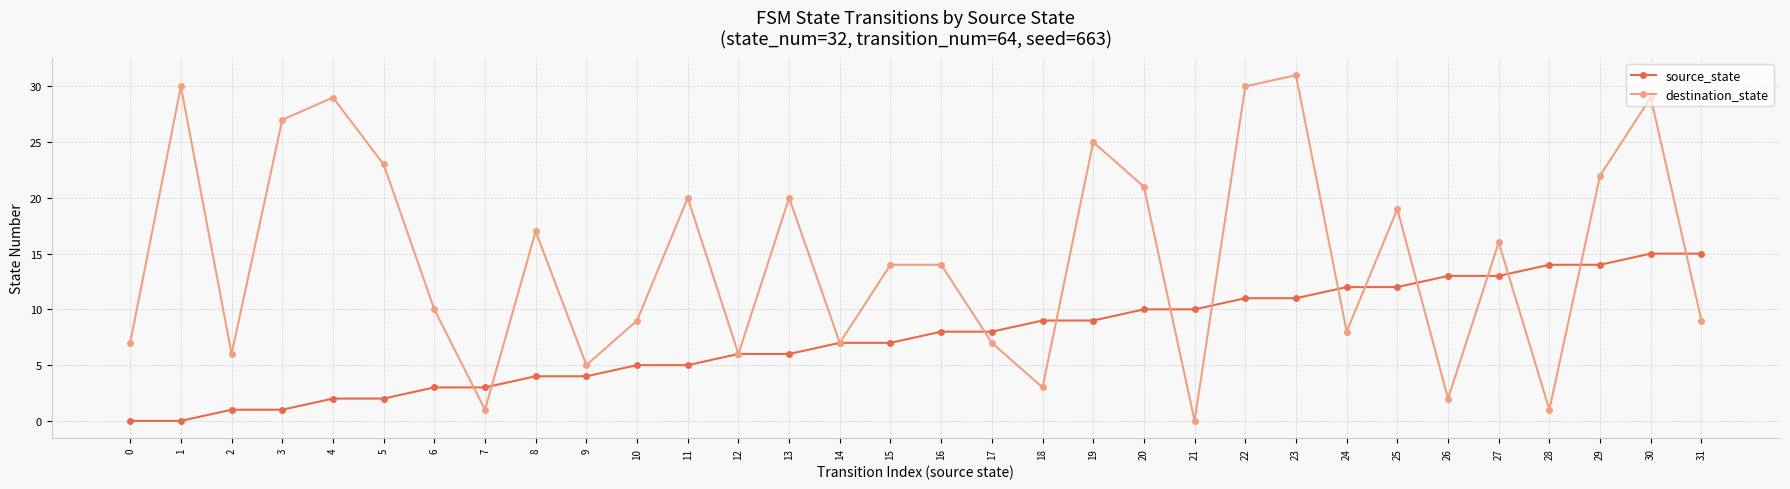

Between which two adjacent categories do destination_state and source_state first intersect?

6 and 7